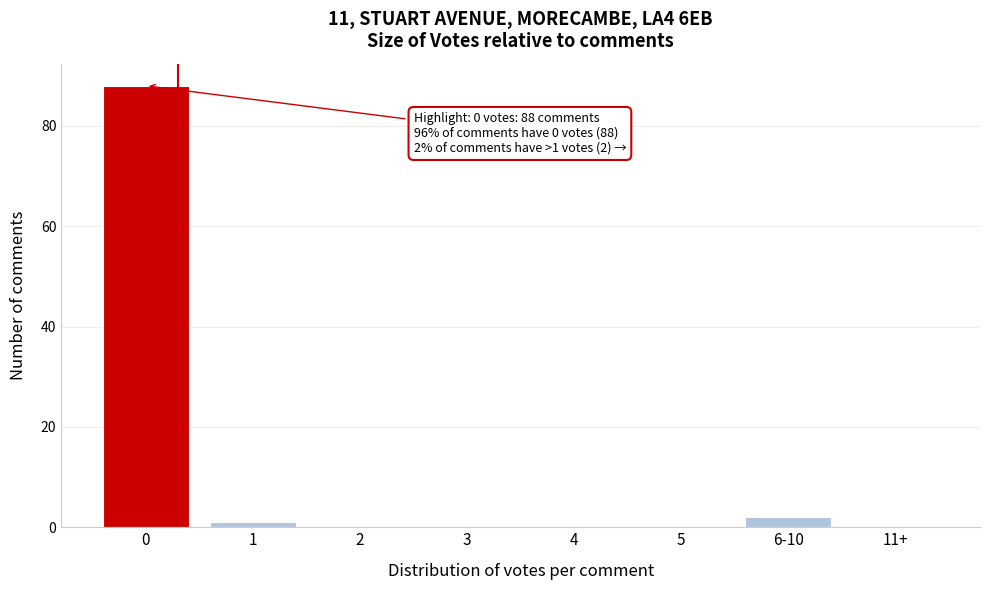

Reading left to right, transcribe all the data shown in this chart.

0=88	1=1	2=0	3=0	4=0	5=0	6-10=2	11+=0